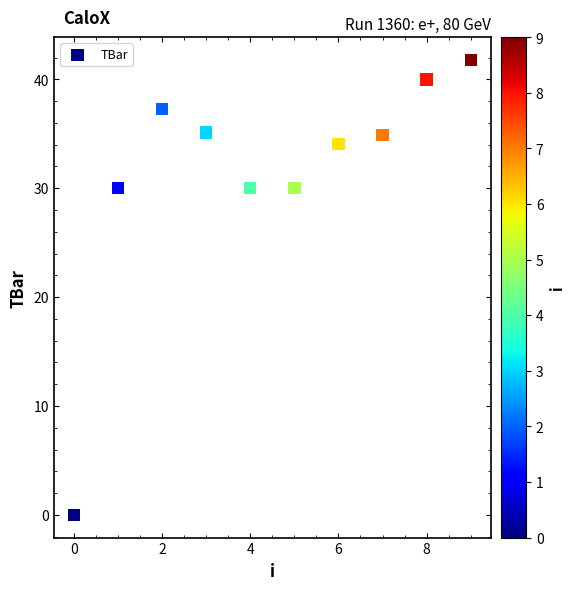

What is the average Y value?

31.3